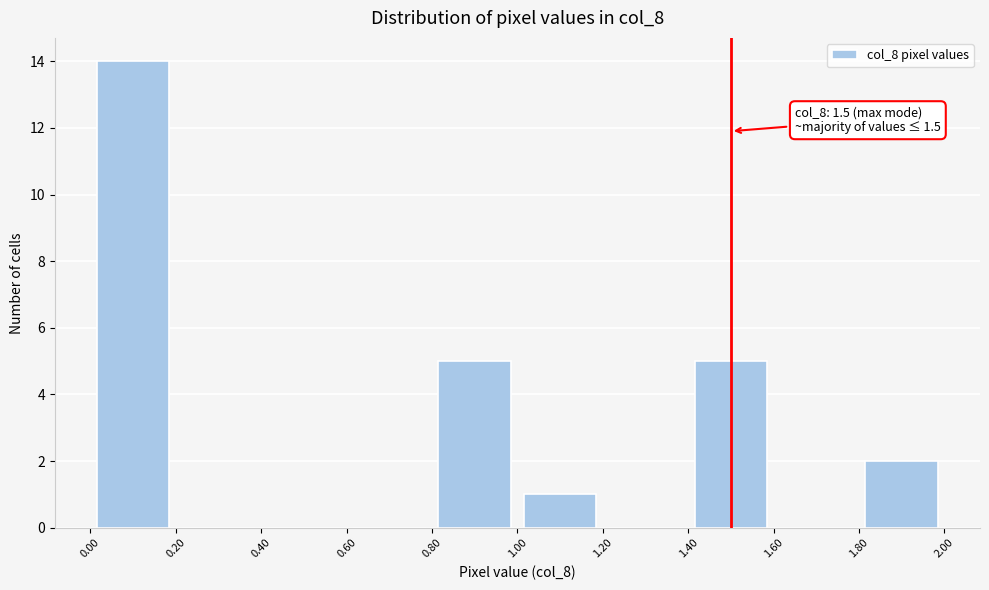

Over which range of the x-axis is the bar tallest?

0.00 to 0.20